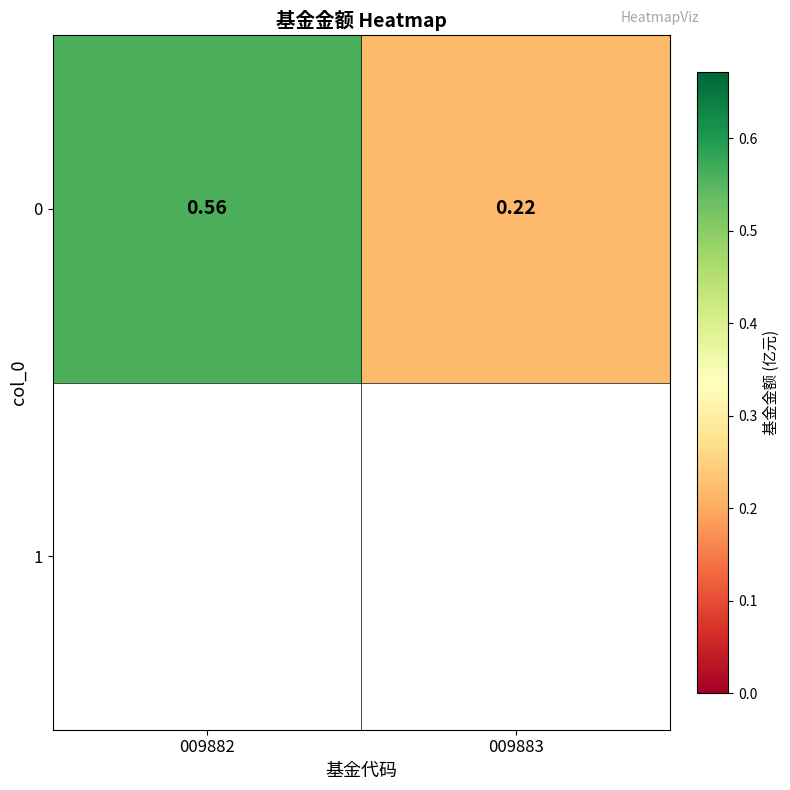

What is the change in value from 009882 to 009883?

-0.3